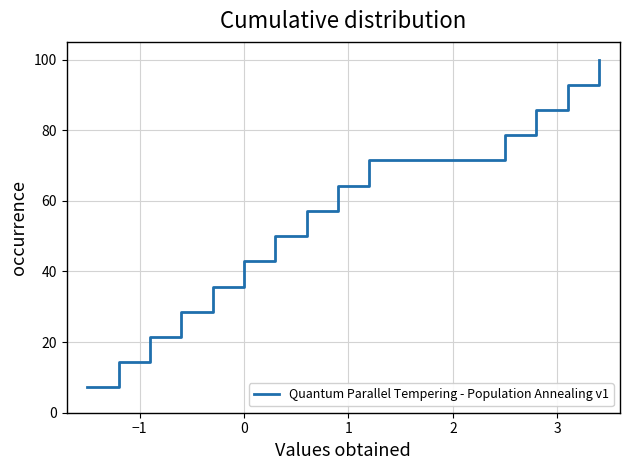

What is the difference between the maximum and minimum values?

92.9